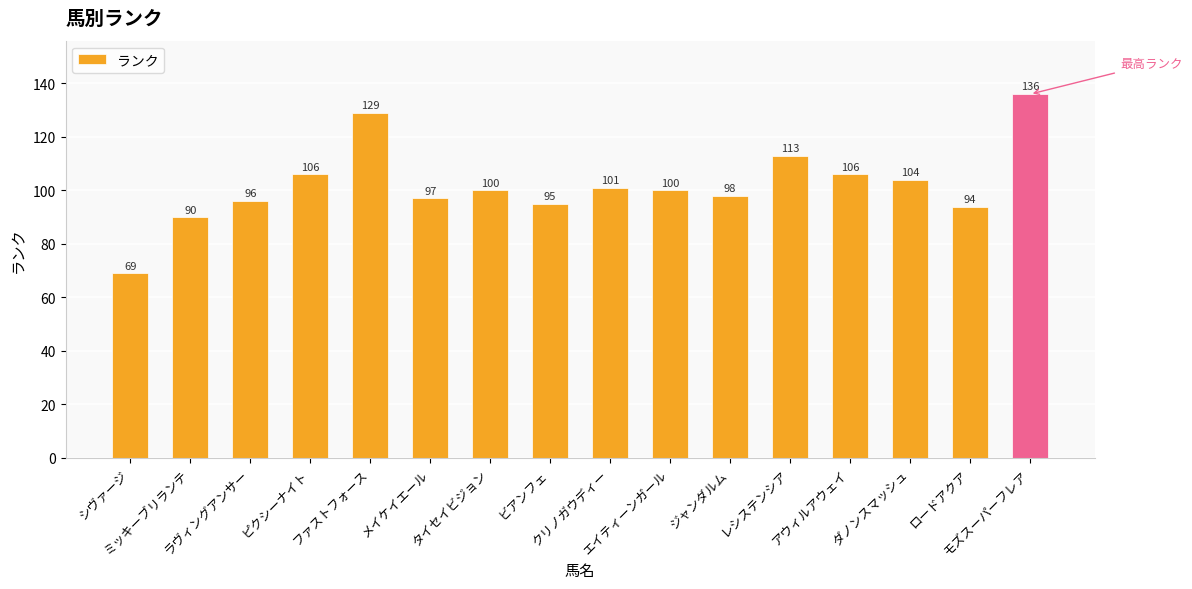

What is the change in value from ミッキーブリランテ to レシステンシア?

+23